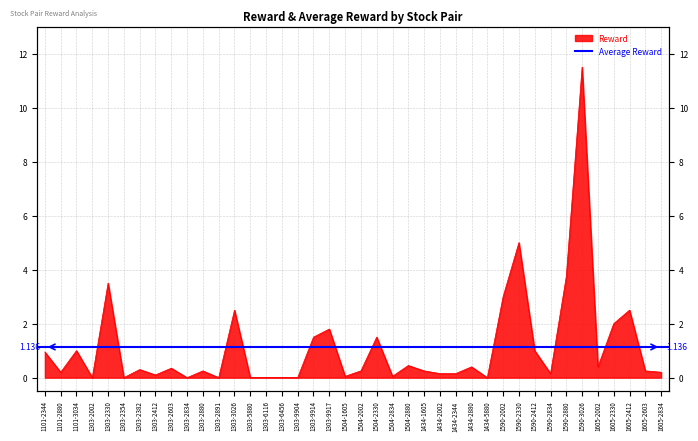

What is the greatest value displayed?

11.5